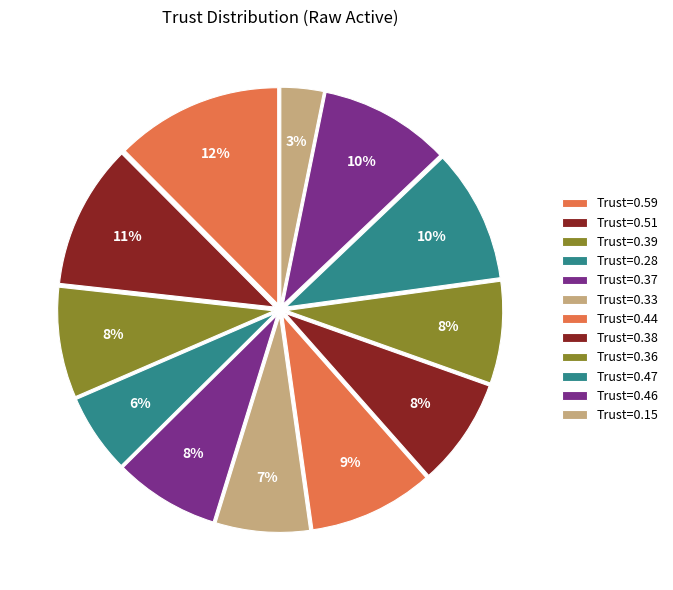

Which category has the smallest portion of the pie?

Trust=0.15